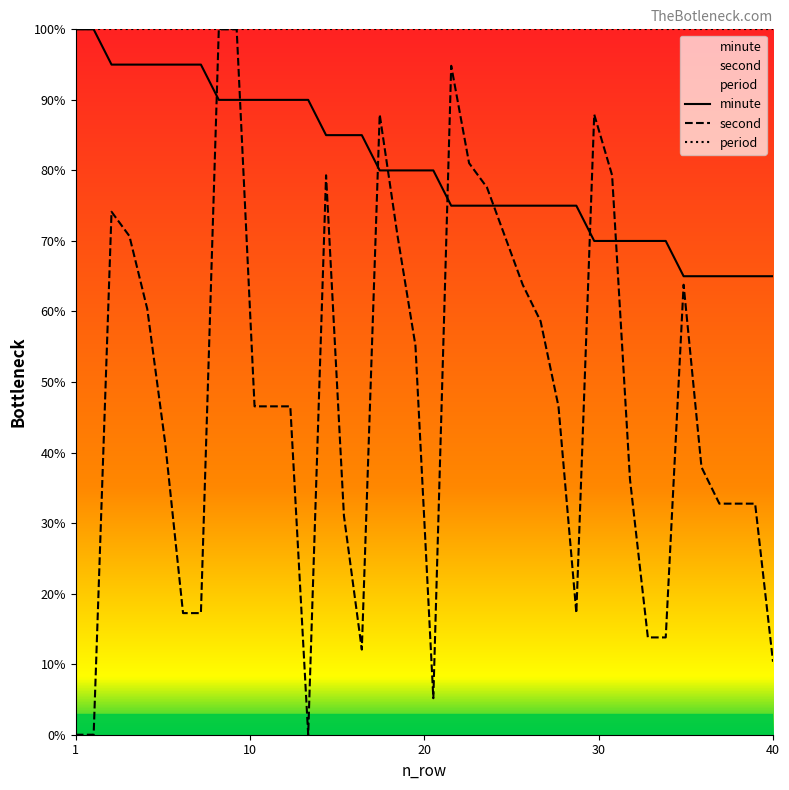

Rank the series by their average value, from lowest to highest.

second, minute, period